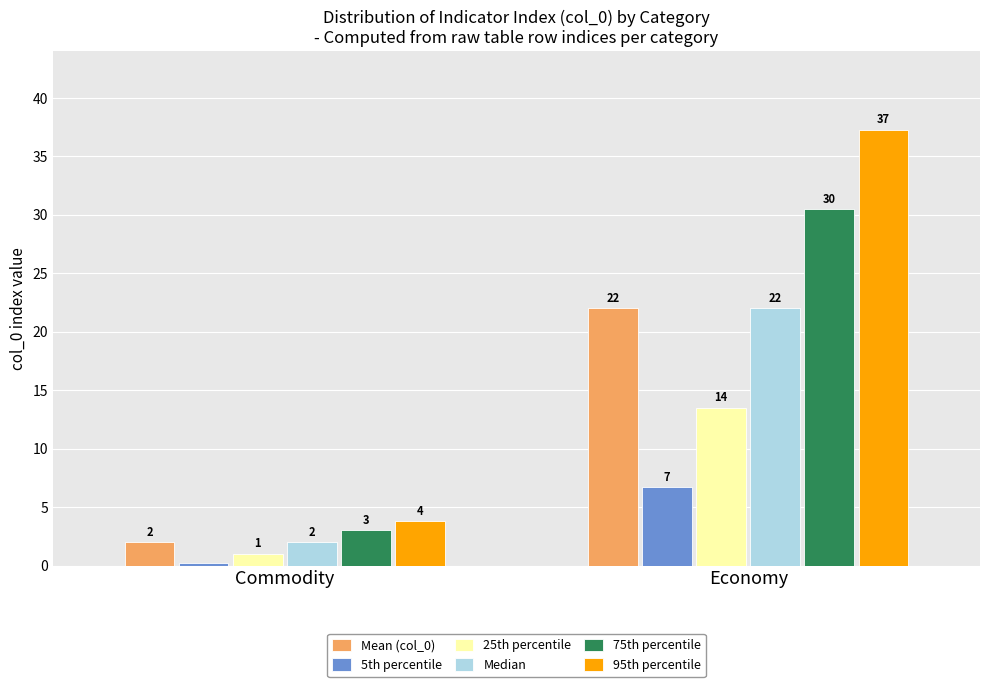

Is it true that Mean (col_0) equals 22.0 at Economy?

True